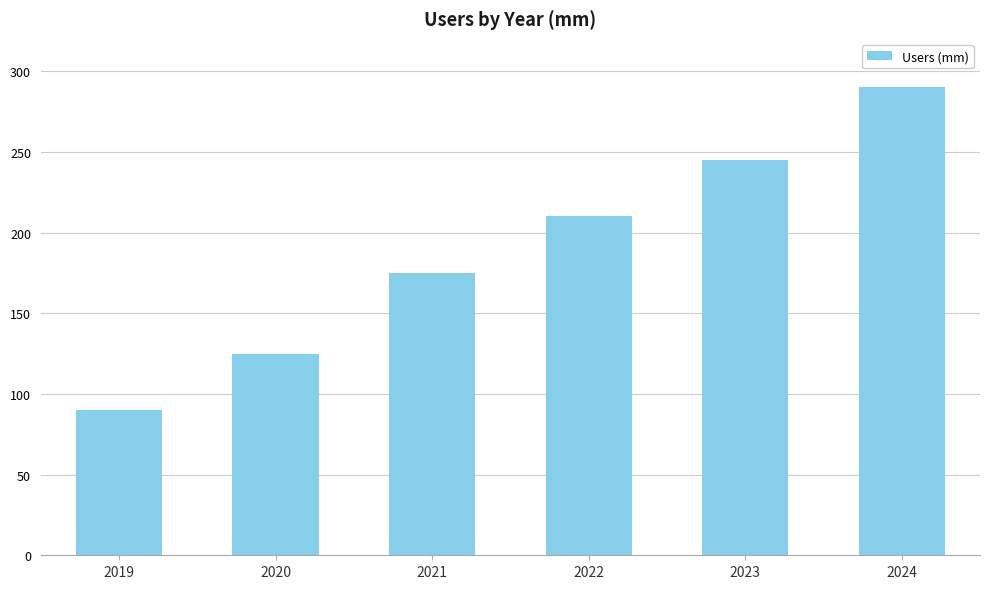

What is the change in value from 2019 to 2023?

+155